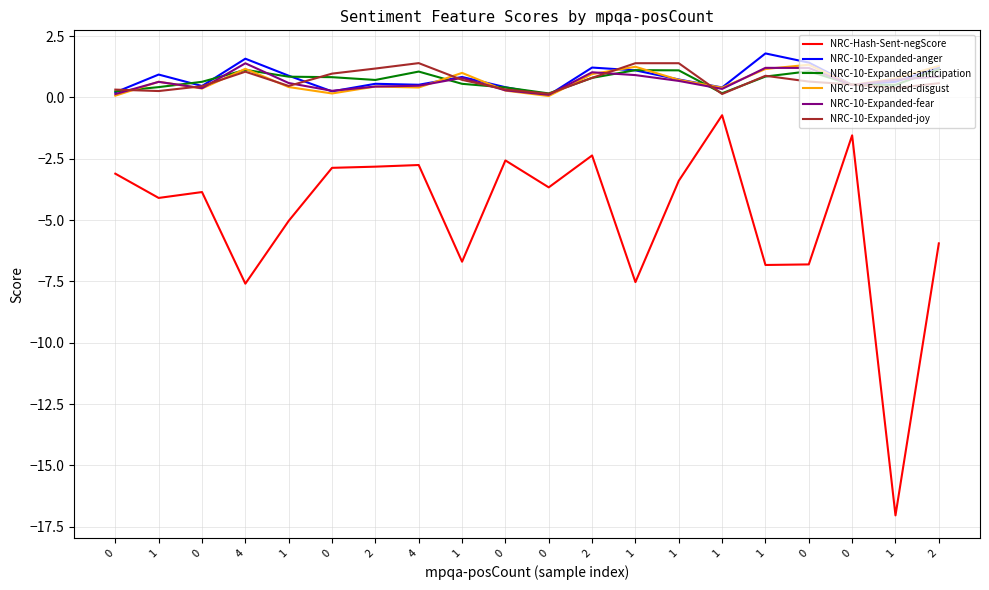

What are all the series names shown in the legend?

NRC-Hash-Sent-negScore, NRC-10-Expanded-anger, NRC-10-Expanded-anticipation, NRC-10-Expanded-disgust, NRC-10-Expanded-fear, NRC-10-Expanded-joy